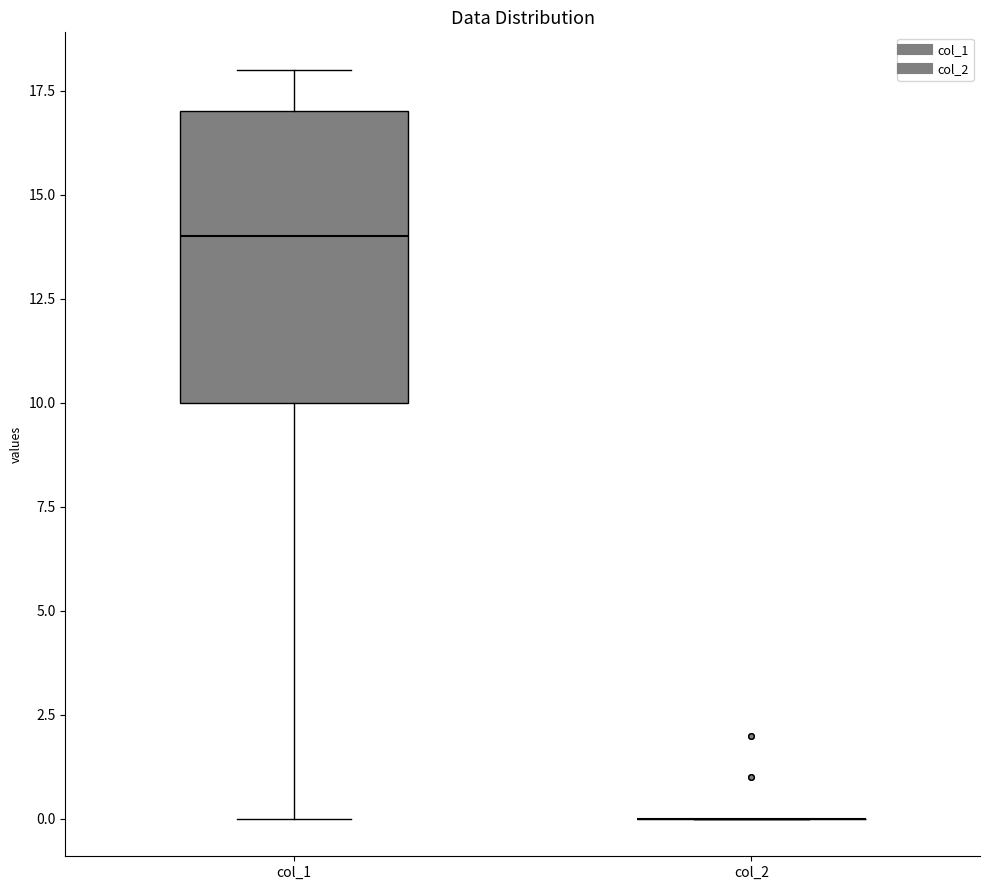

Reading left to right, transcribe this box plot: for each box, give where its median line is, the range the box spans, and where its two whiskers end, as read against the y-axis. The values are not printed on the chart, so give them approximately, as read against the axis.

col_1: median 14, box 10 to 17, whiskers 0 to 18
col_2: box collapsed to a line at 0, whiskers 0 to 0